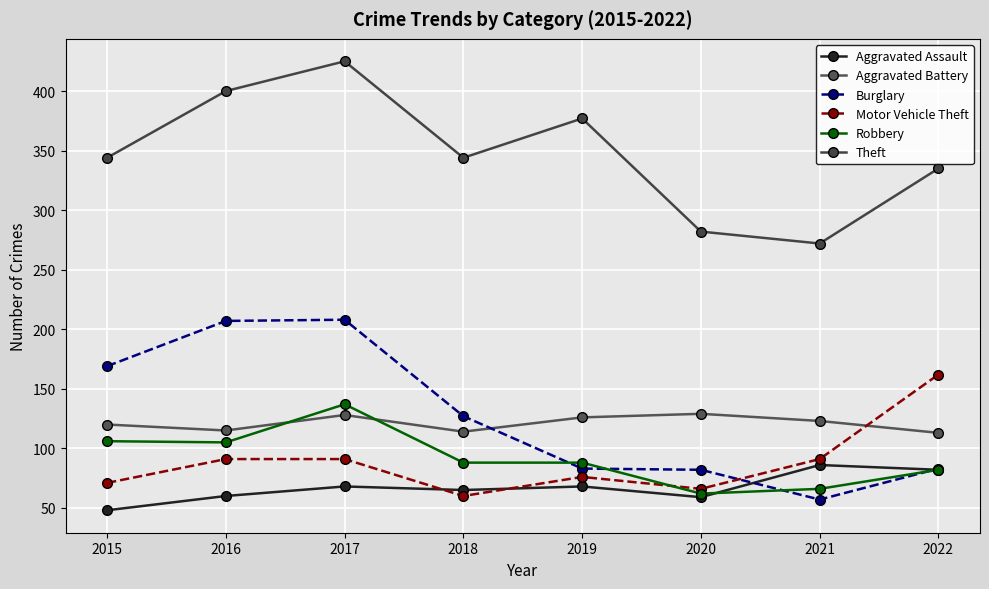

How many interior local peaks does the Aggravated Assault series have?

3